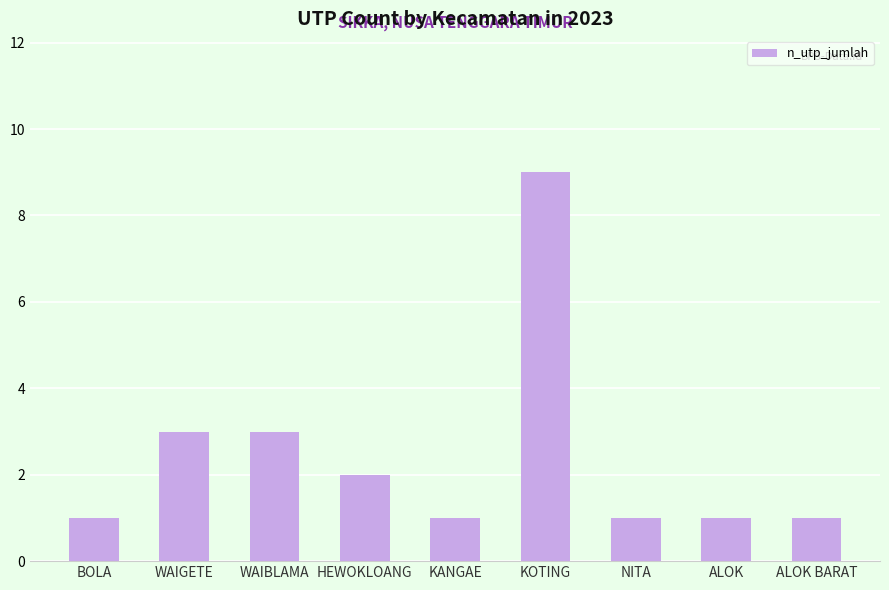

What is the change in value from WAIGETE to ALOK?

-2